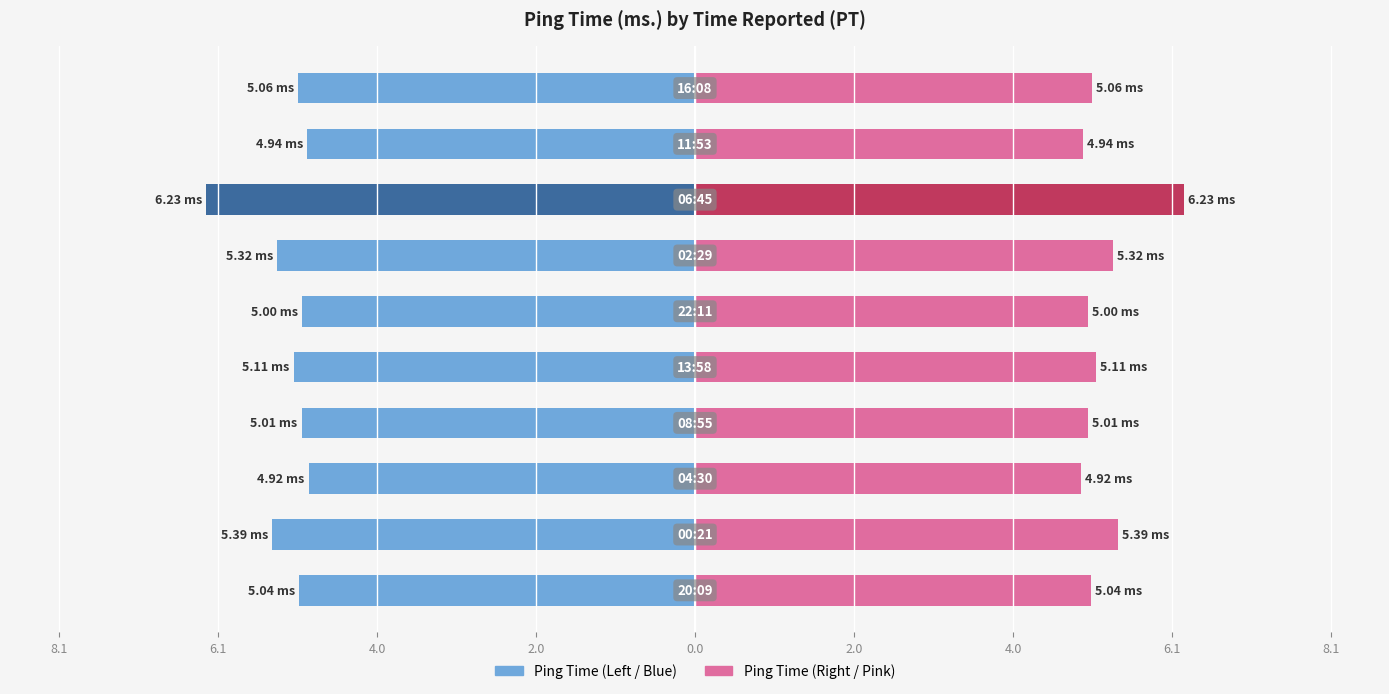

Which category has the lowest value across all series?

04:30